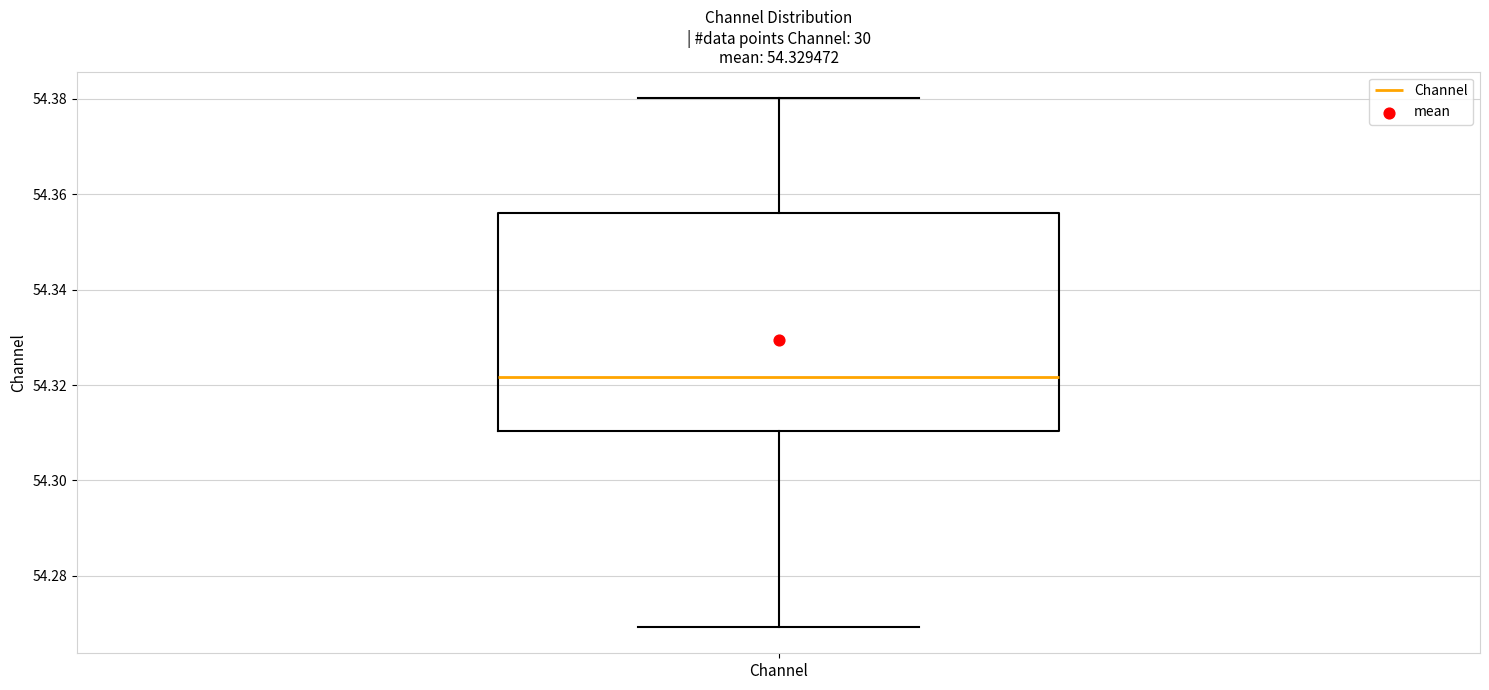

Read this box plot against the y-axis: the position of the median line, the range covered by the box, and the ends of both whiskers. The values are not printed on the chart, so give them approximately, as read against the axis.

median 54.322, box 54.310 to 54.356, whiskers 54.270 to 54.380